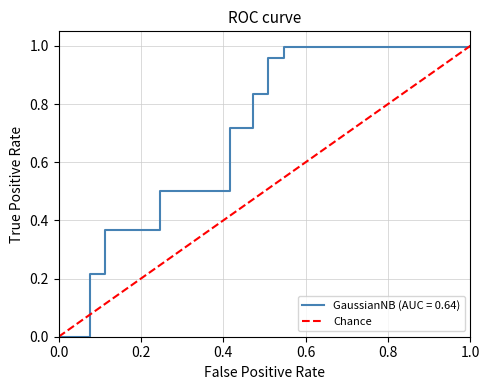

List the labels in order of value, smallest first.

0.0, 1.0